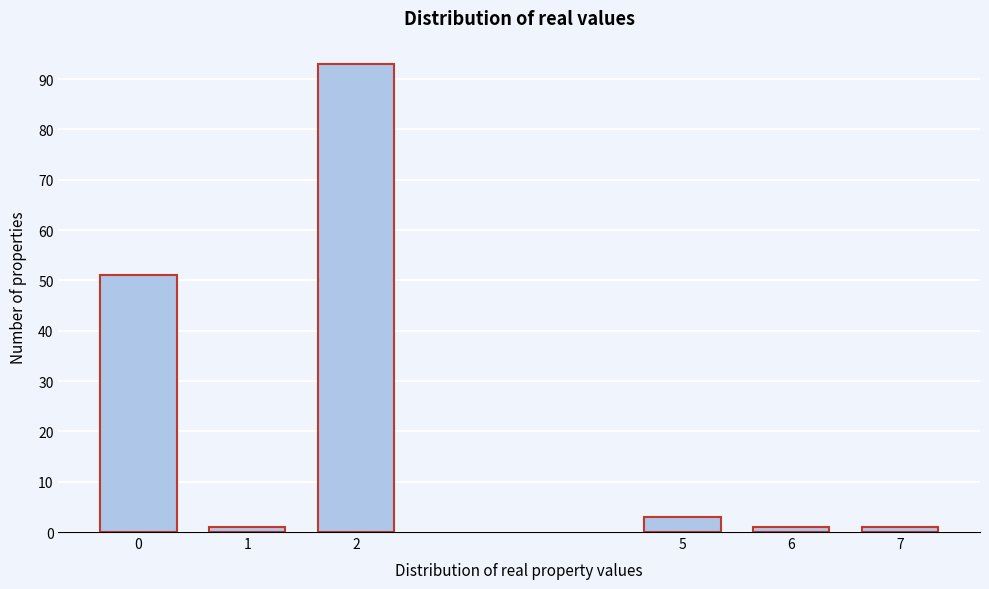

Reading right to left, extract all data points from this chart.

7=1	6=1	5=3	2=93	1=1	0=51